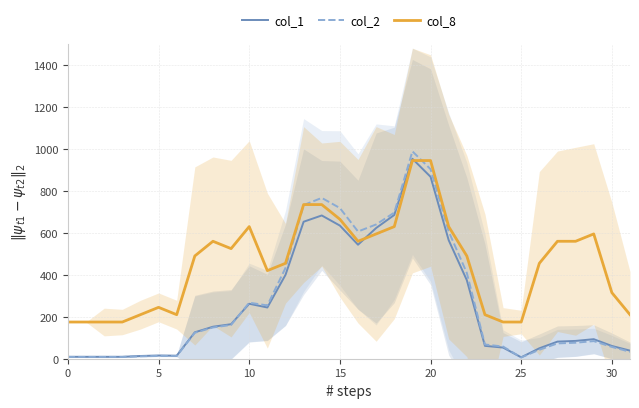

What is the sum of the col_1 values at 9 and 27?

246.2